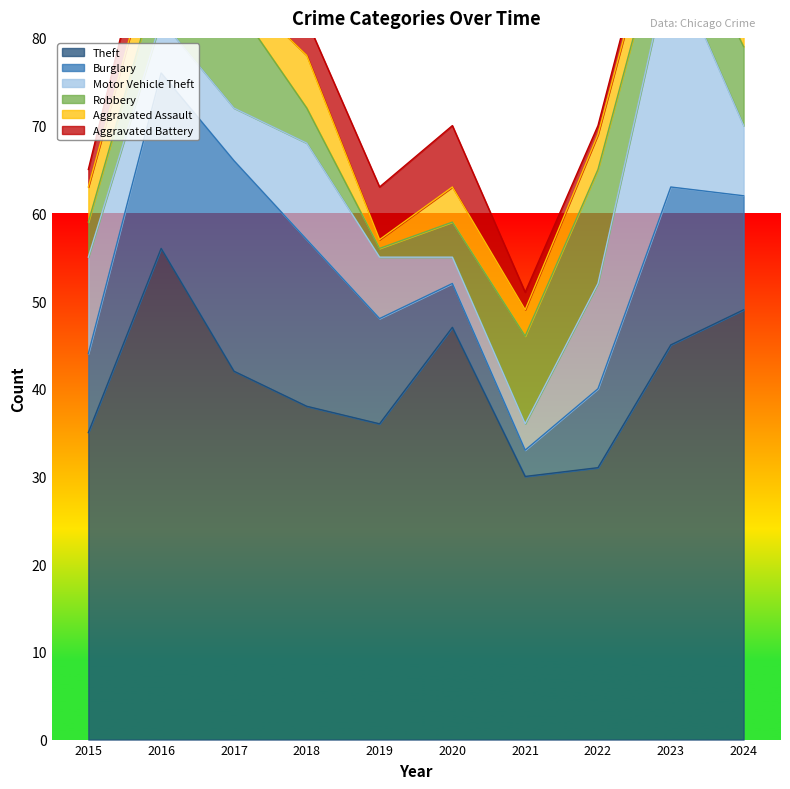

Between 2017 and 2019, which is larger?

2017